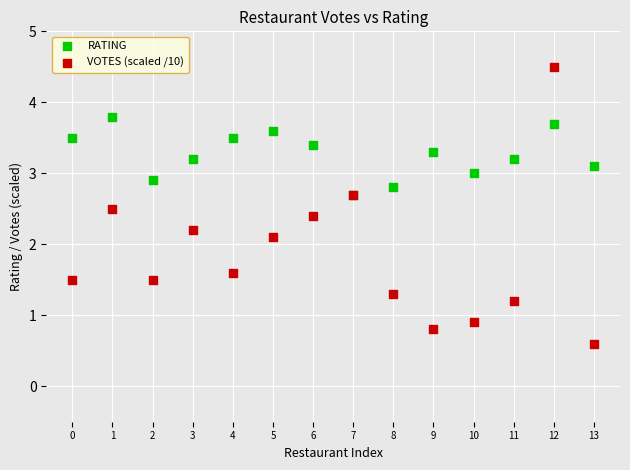

In the VOTES (scaled /10) series, what Y value is closest to 2?

2.1